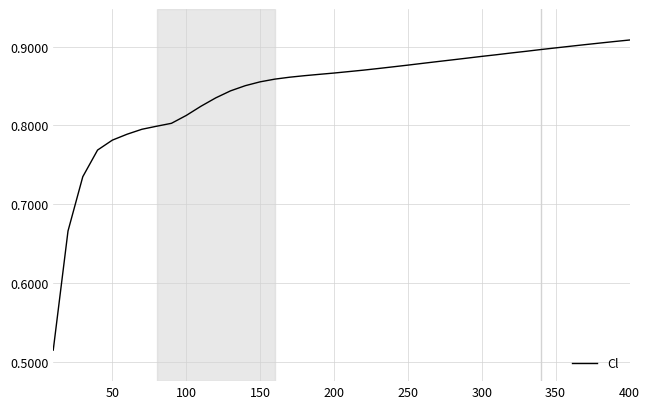

What is the difference between the maximum and minimum values?

0.4